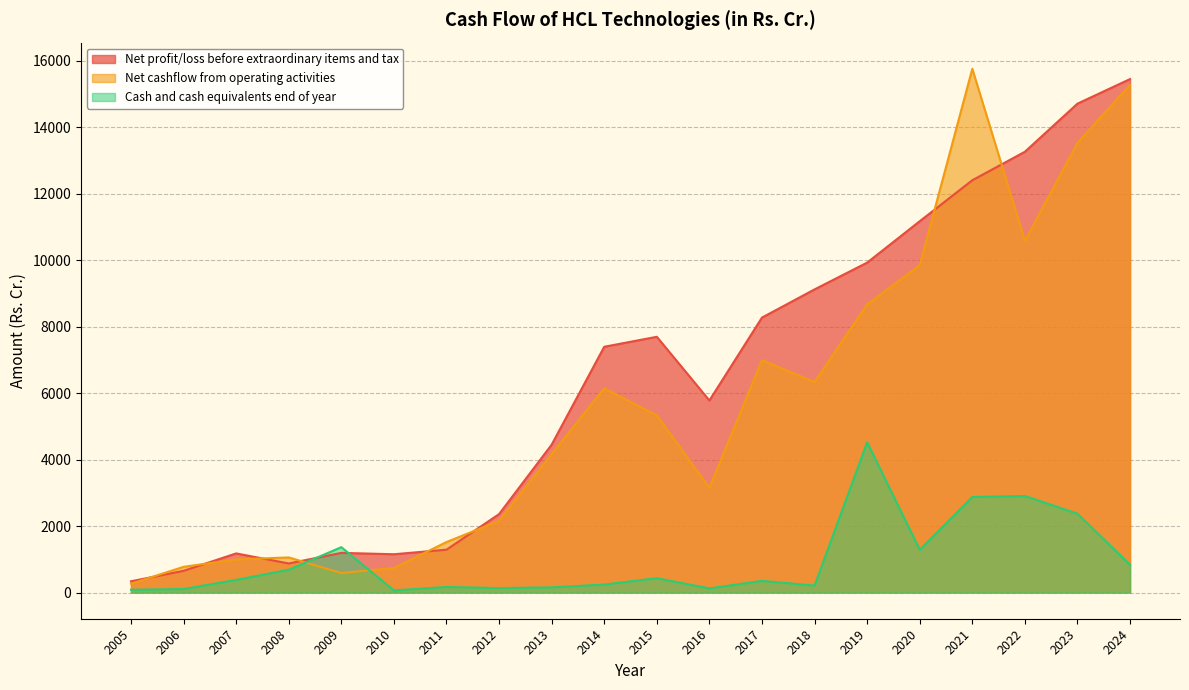

What is the maximum value for Net profit/loss before extraordinary items and tax?

15456.0